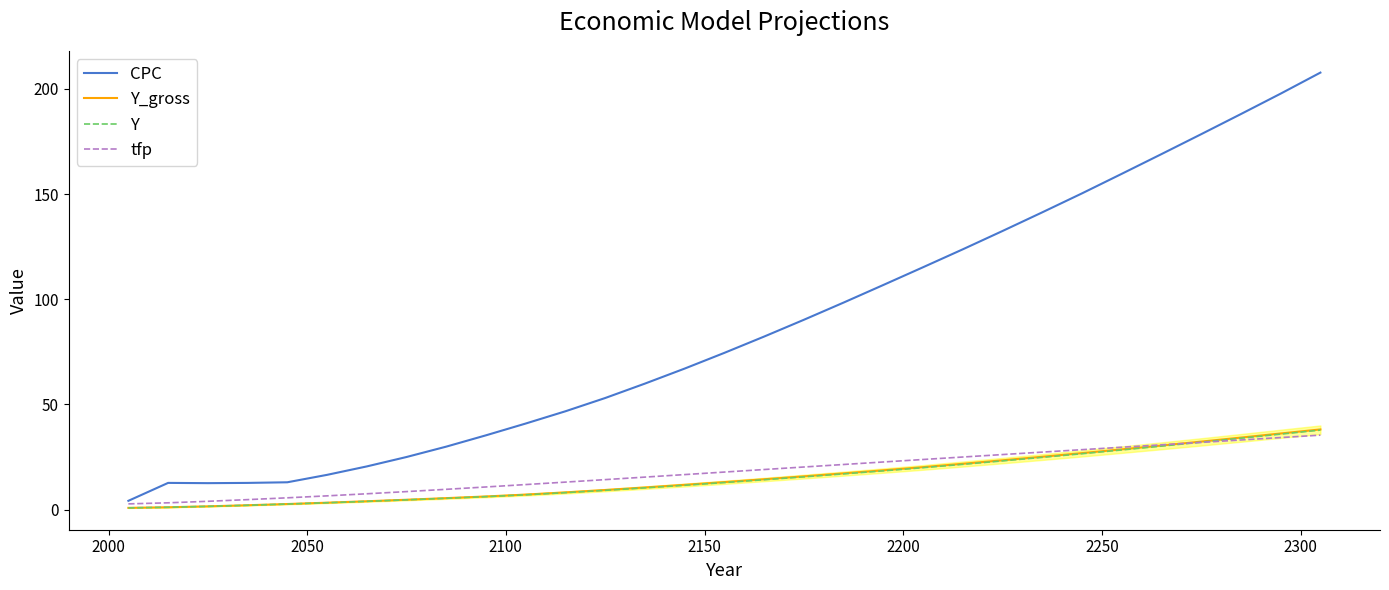

Which series has the largest total across all categories?

CPC